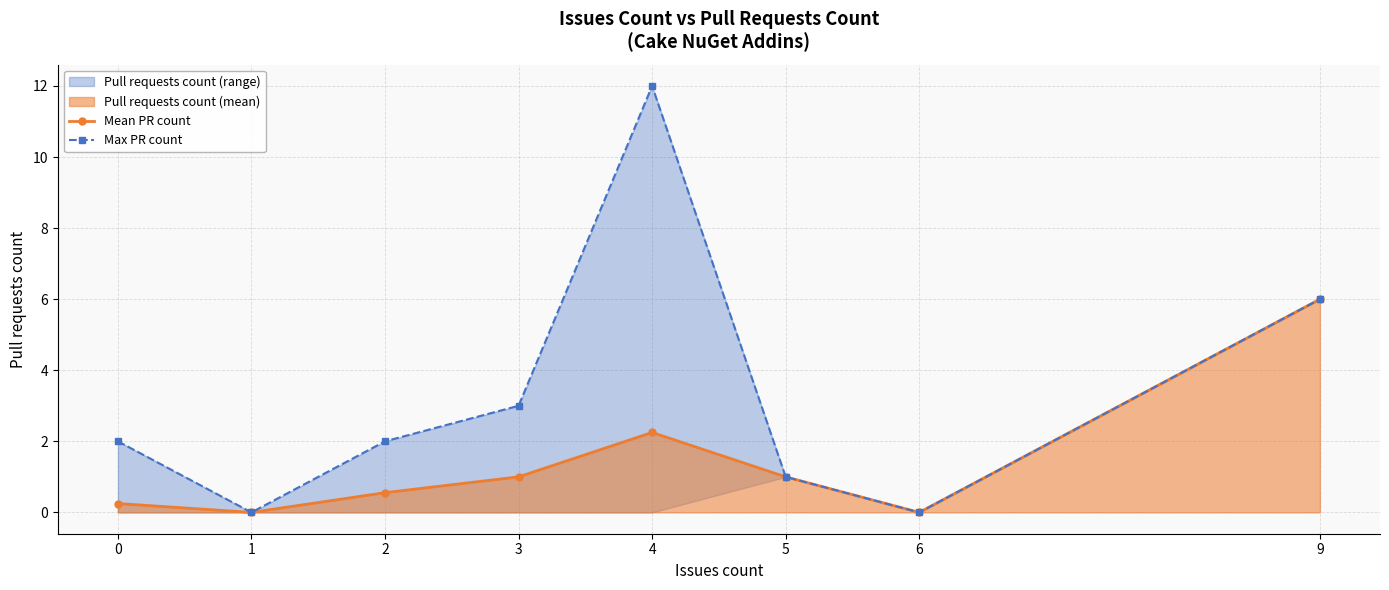

True or false: Max PR count has a value of 0.0 at 6.

True